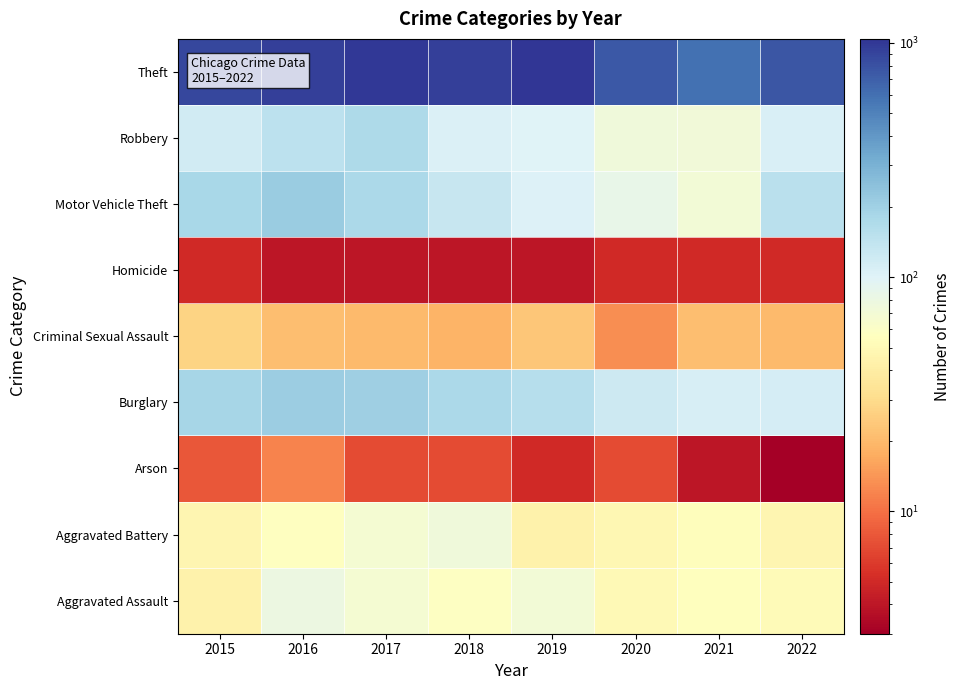

Reading right to left, list all the values displayed in this chart.

Aggravated Assault: 2022=52	2021=55	2020=51	2019=71	2018=58	2017=68	2016=79	2015=44
Aggravated Battery: 2022=47	2021=54	2020=48	2019=44	2018=74	2017=68	2016=56	2015=47
Arson: 2022=3	2021=4	2020=7	2019=5	2018=7	2017=7	2016=12	2015=8
Burglary: 2022=113	2021=109	2020=122	2019=157	2018=179	2017=204	2016=210	2015=184
Criminal Sexual Assault: 2022=20	2021=21	2020=13	2019=23	2018=19	2017=20	2016=21	2015=27
Homicide: 2022=5	2021=5	2020=5	2019=4	2018=4	2017=4	2016=4	2015=5
Motor Vehicle Theft: 2022=152	2021=71	2020=86	2019=102	2018=132	2017=176	2016=213	2015=182
Robbery: 2022=107	2021=72	2020=75	2019=101	2018=105	2017=173	2016=149	2015=118
Theft: 2022=771	2021=600	2020=739	2019=1041	2018=947	2017=1006	2016=943	2015=878